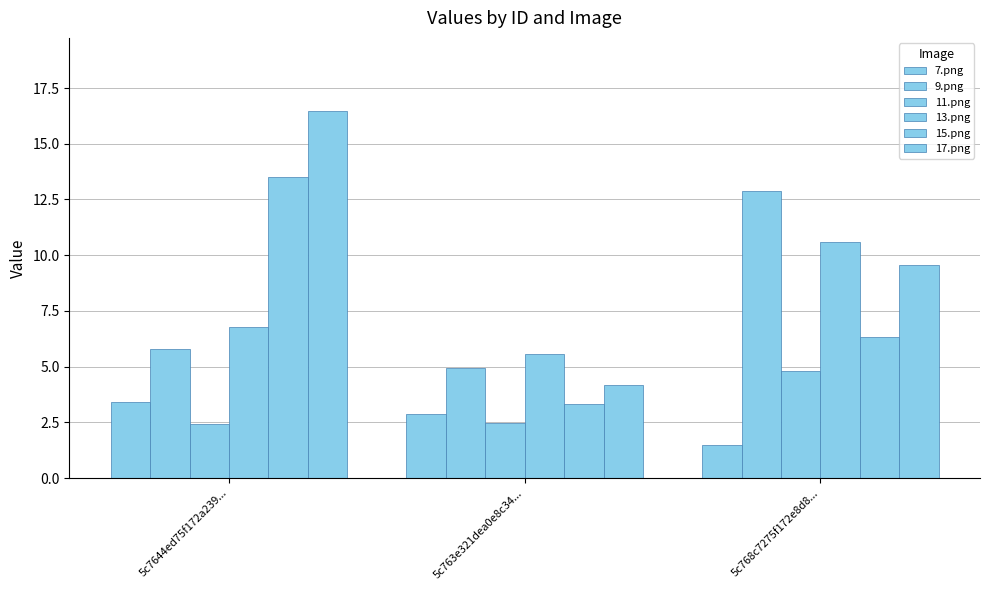

What is the difference between the 15.png values at 5c763e321dea0e8c34... and 5c7644ed75f172a239...?

10.2